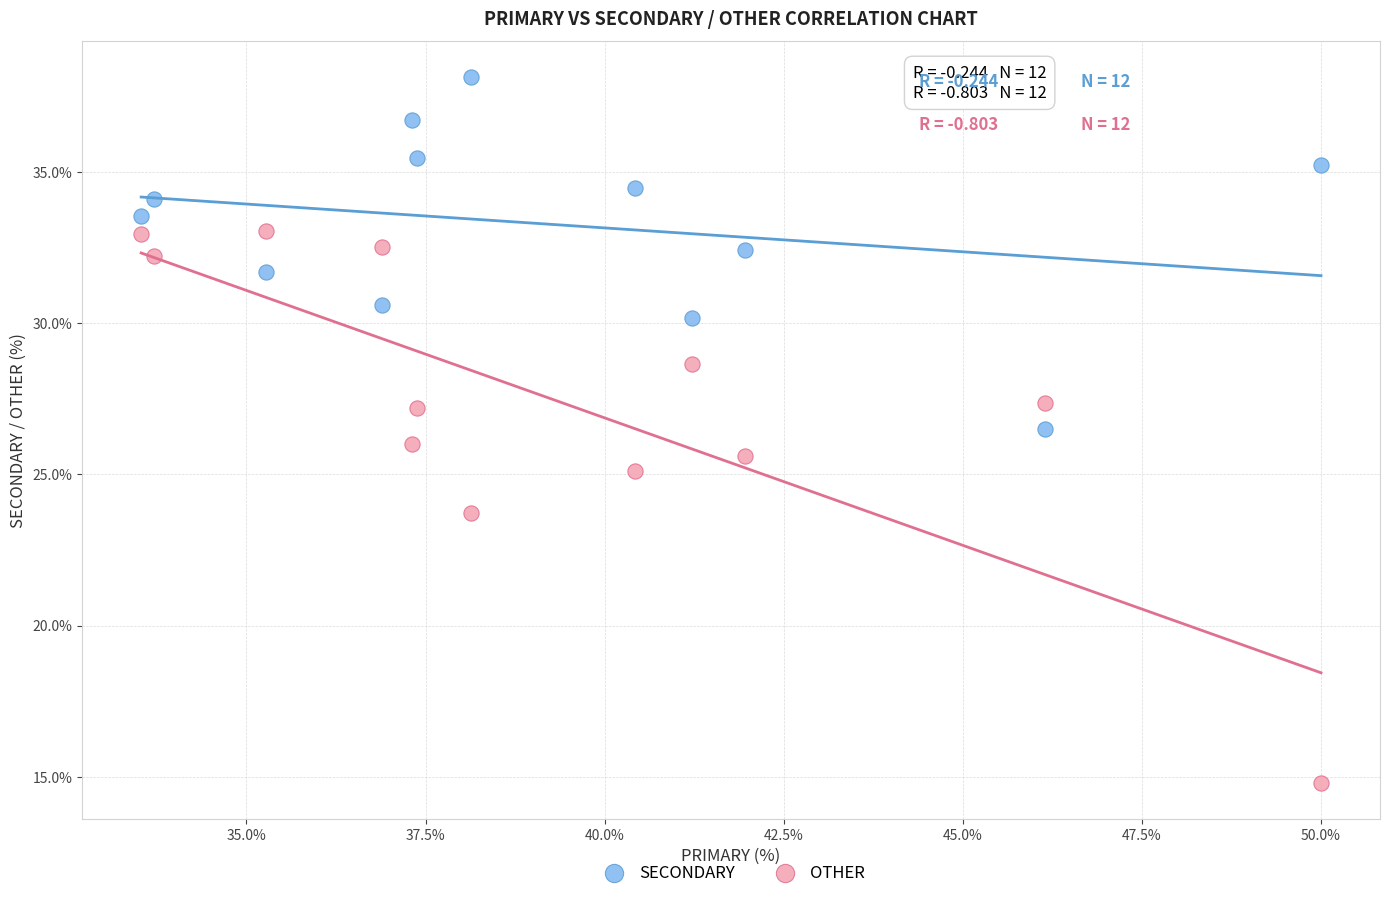

Which series contains the lowest Y value?

OTHER